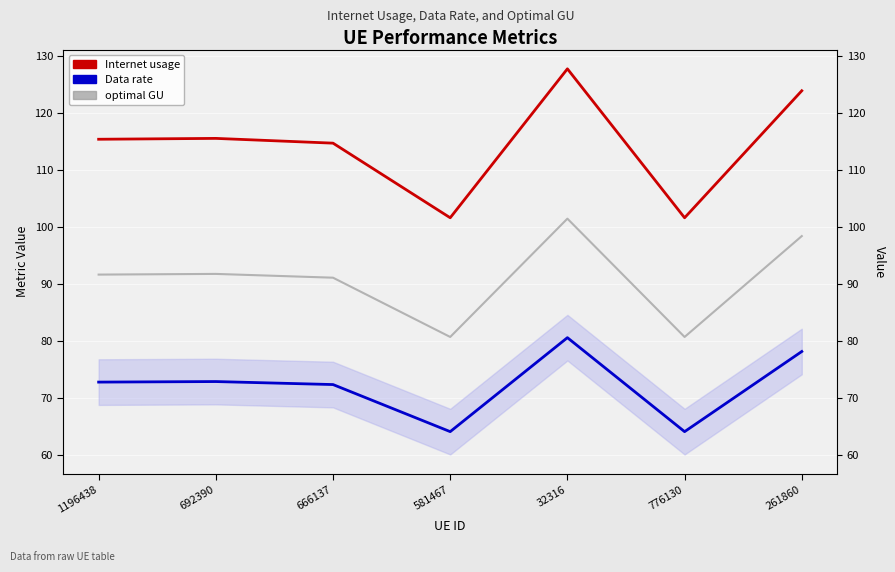

List the series in order of their peak value, highest first.

Internet usage, optimal GU, Data rate